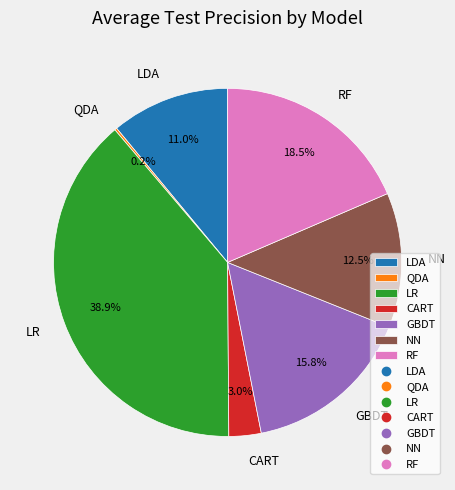

What portion of the pie excludes GBDT?

84.2%